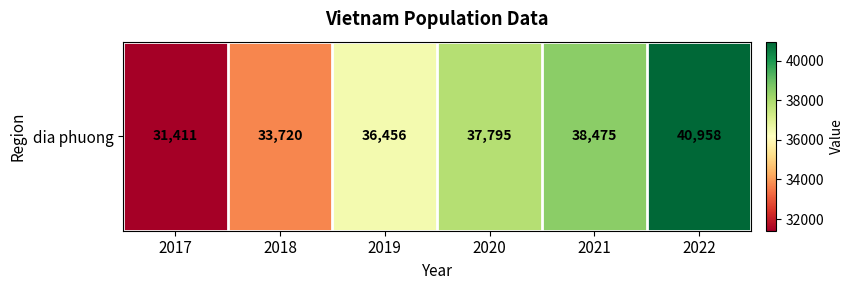

How many data points does each series have?

6